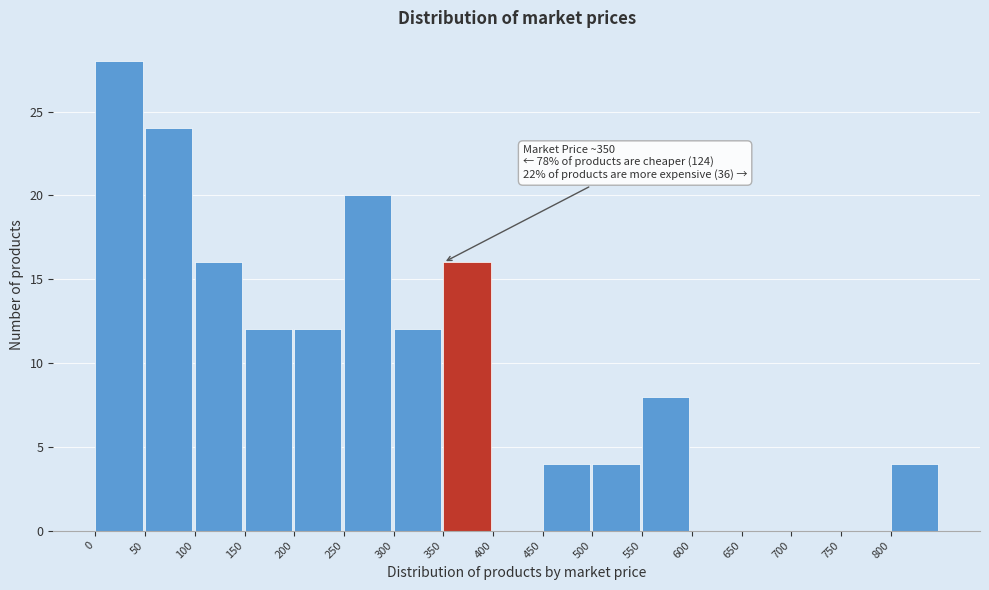

Which range on the x-axis has the tallest bar?

0 to 50